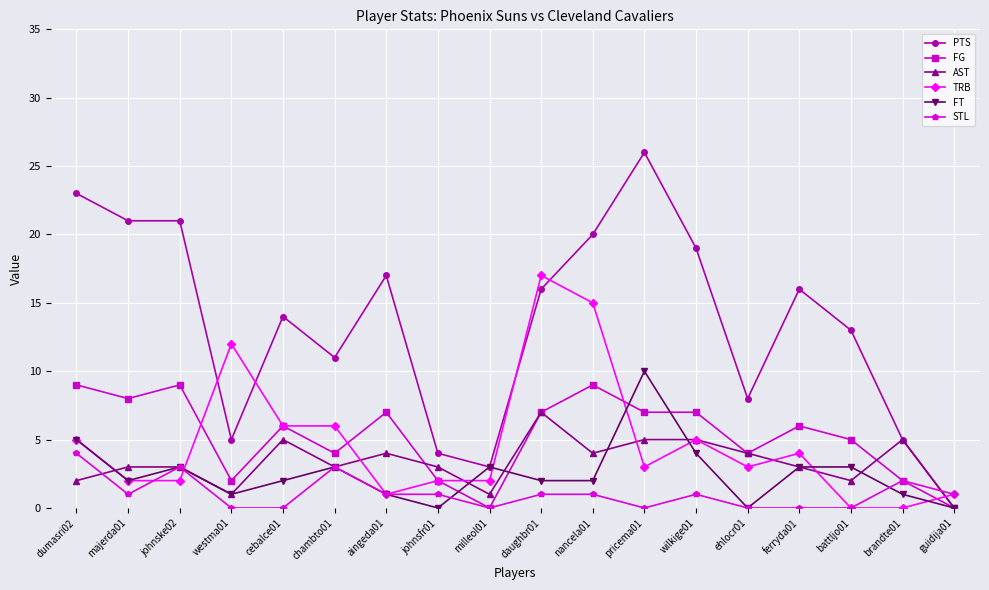

True or false: AST has a value of 5 at brandte01.

True